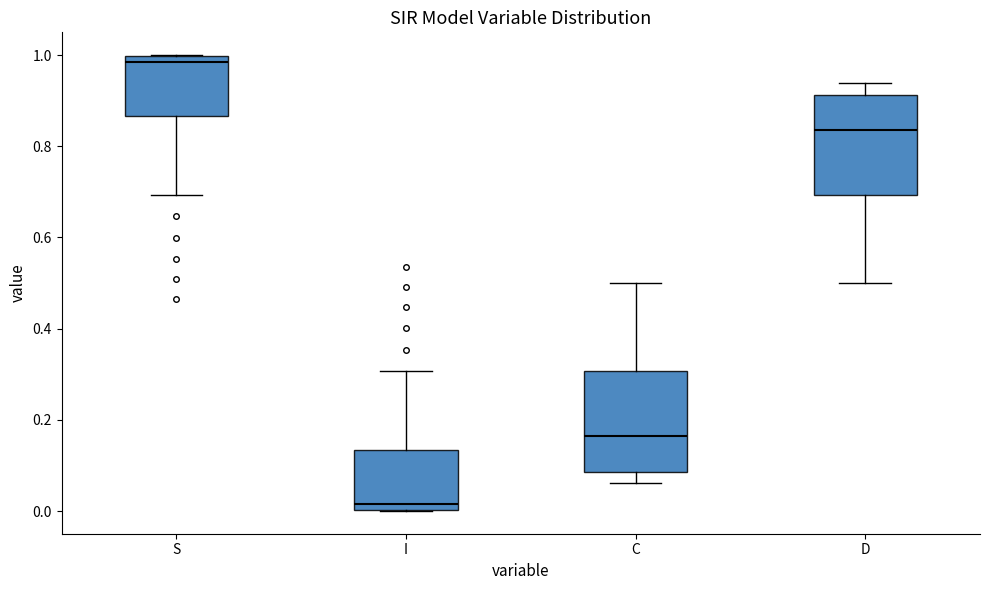

Which box has the highest median line?

S